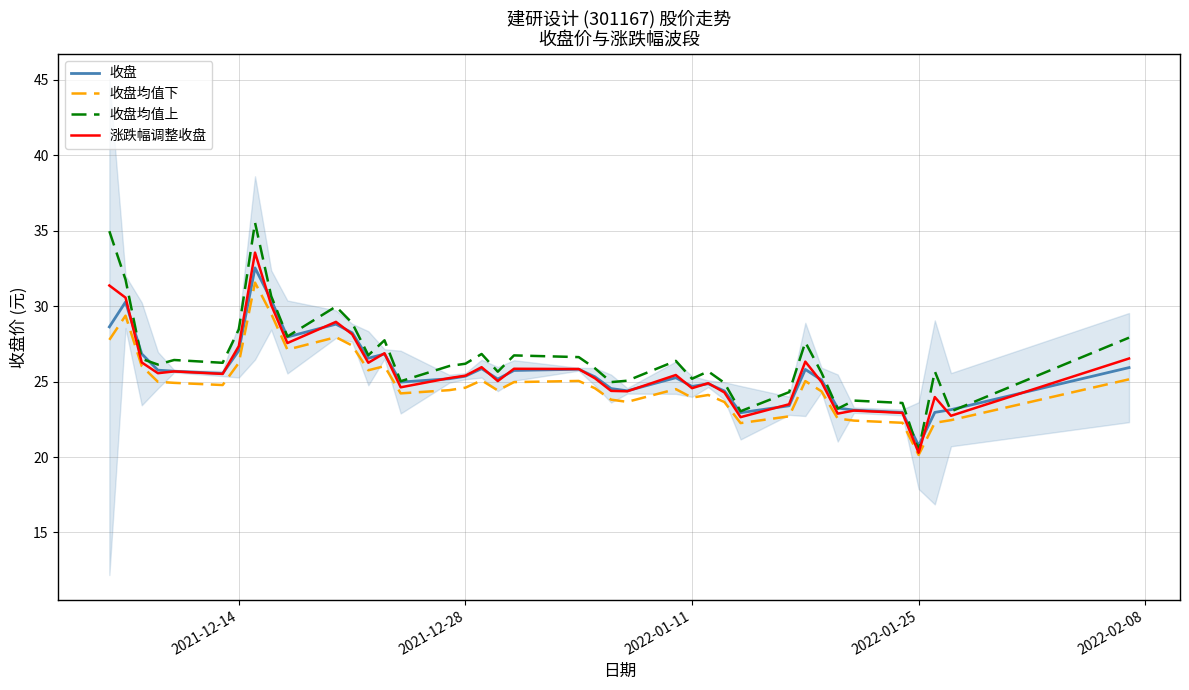

What is the maximum value for 收盘均值上?

35.5